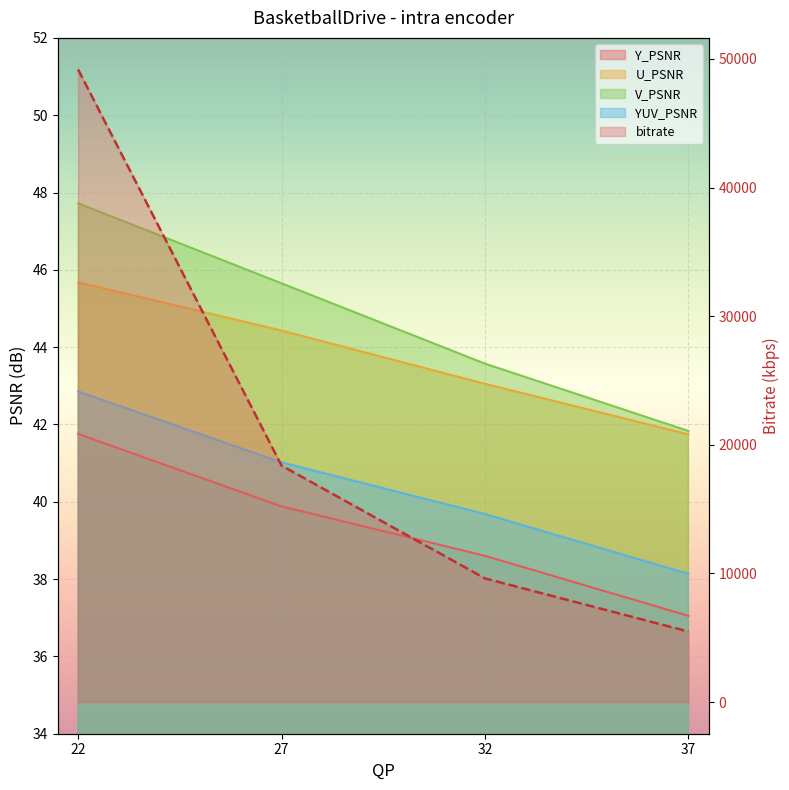

At how many categories does at least one series exceed 7797?

3